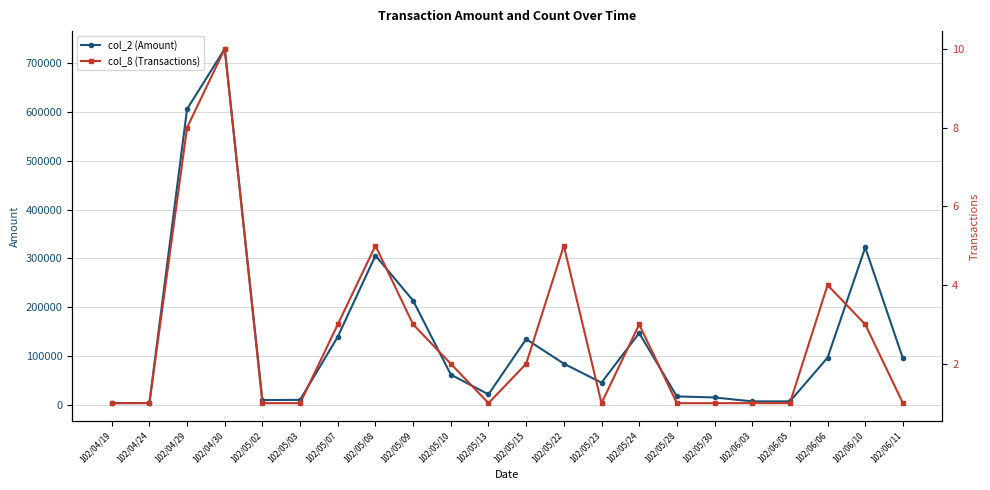

What are all the series names shown in the legend?

col_2 (Amount), col_8 (Transactions)